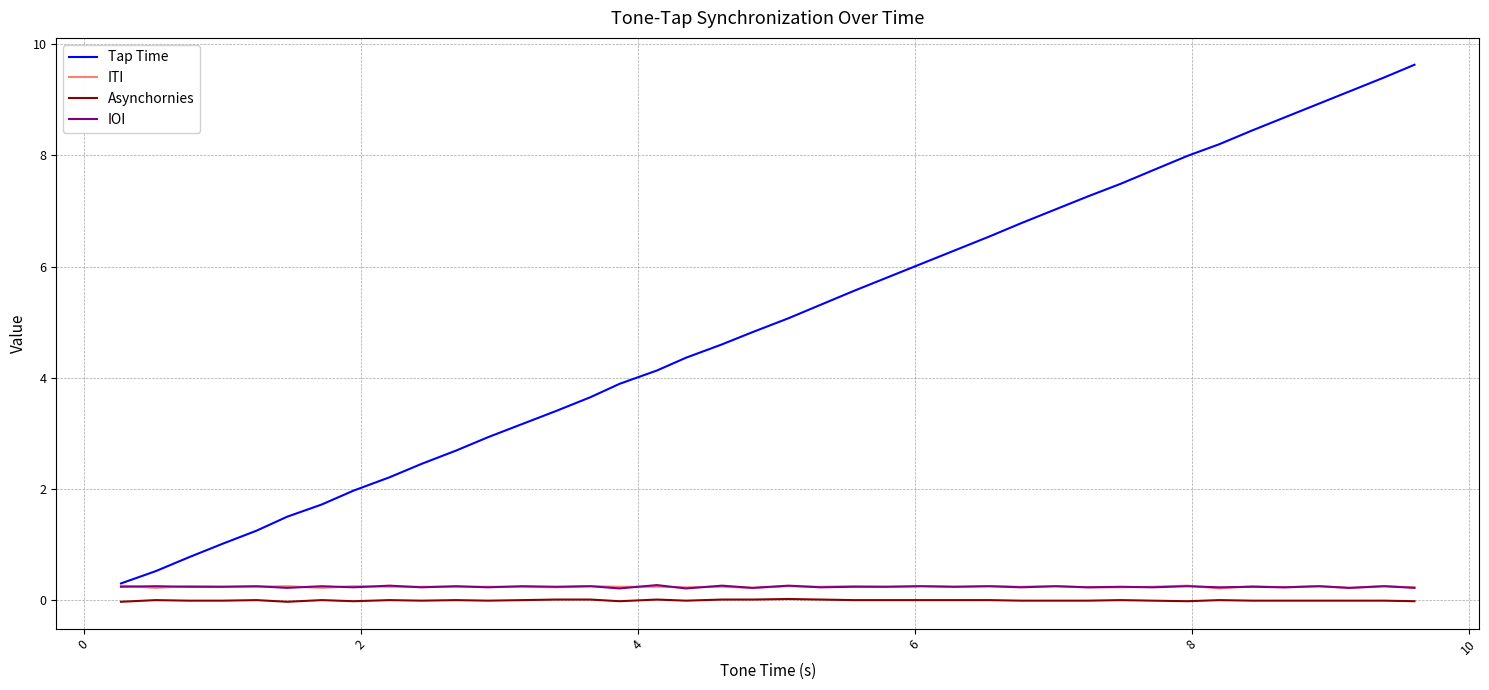

What is the greatest value displayed?

9.6